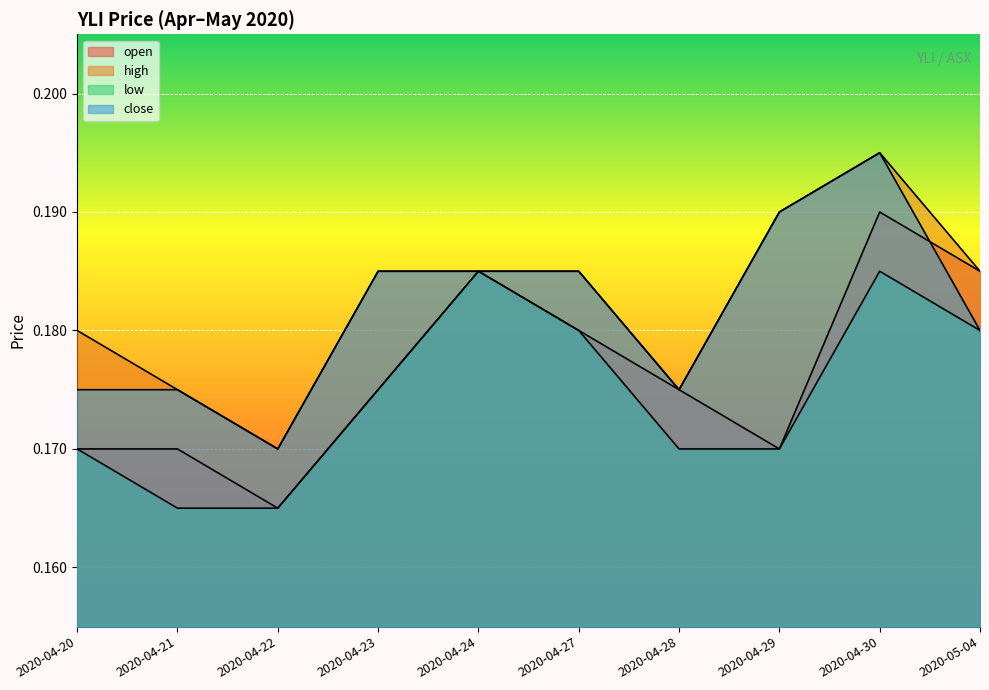

How many series are shown in this chart?

4